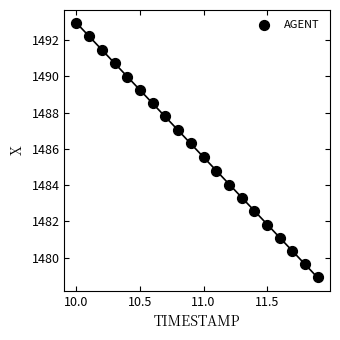

What is the range of Y values (max minus min)?

14.0